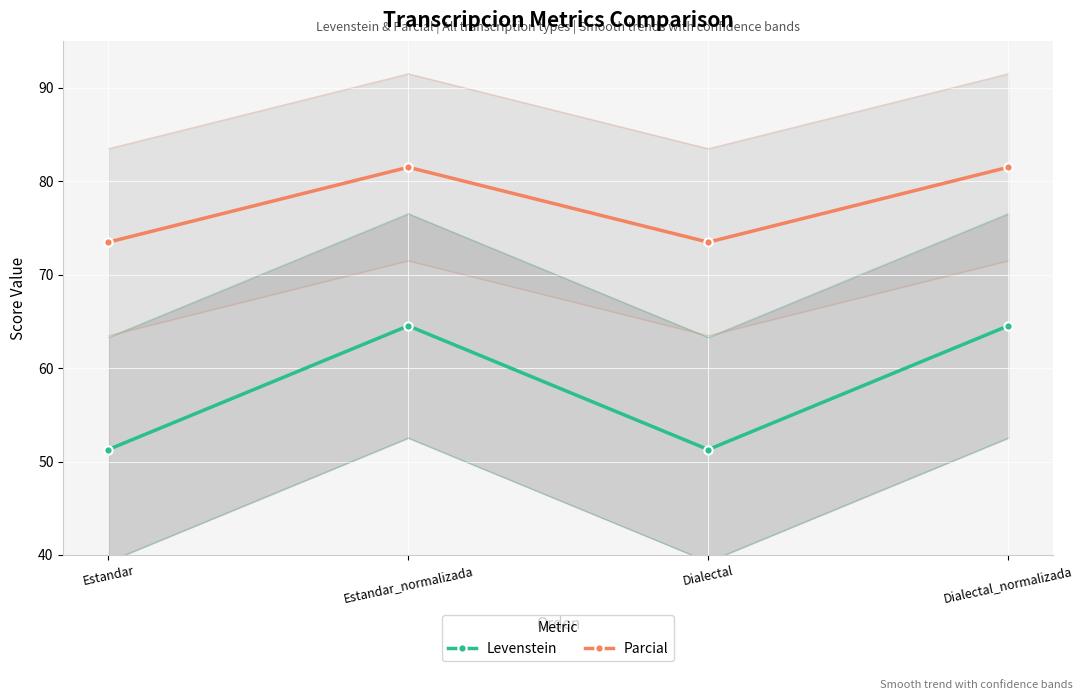

Count the number of data series in this chart.

2